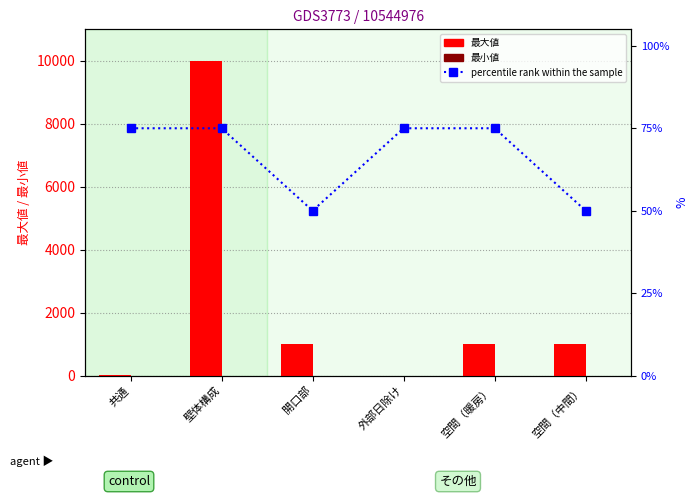

The value of percentile rank within the sample at 共通 is 15. True or false?

False